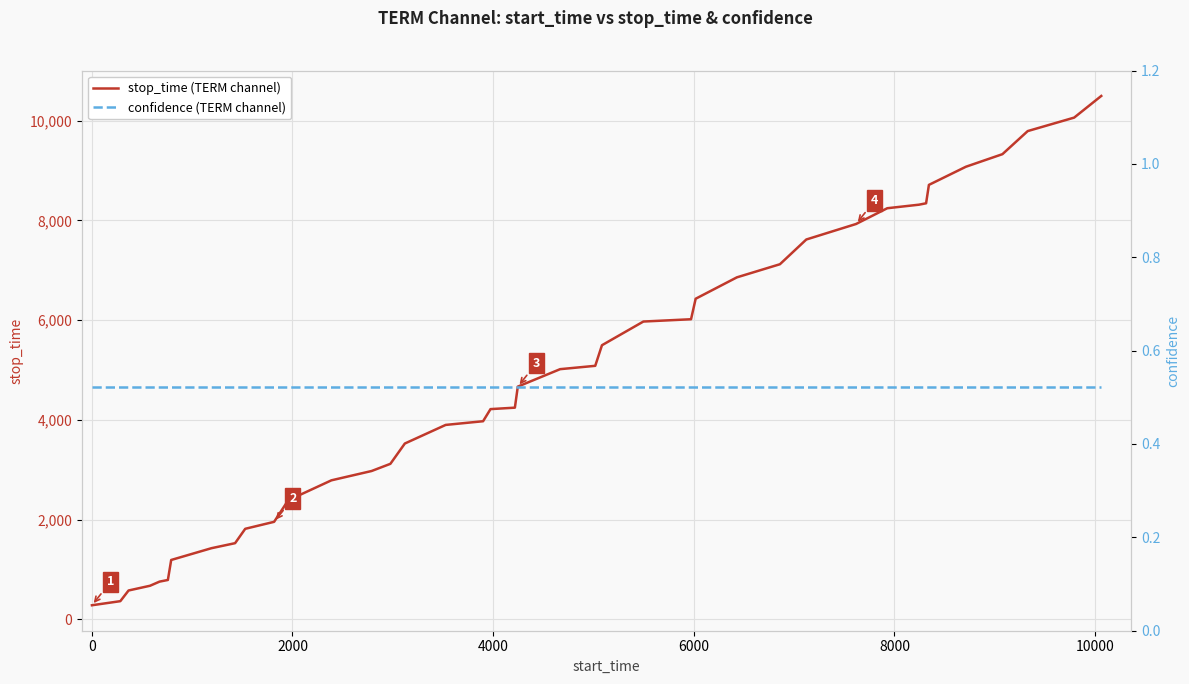

What is the difference between the maximum and minimum values in the stop_time (TERM channel) series?

10212